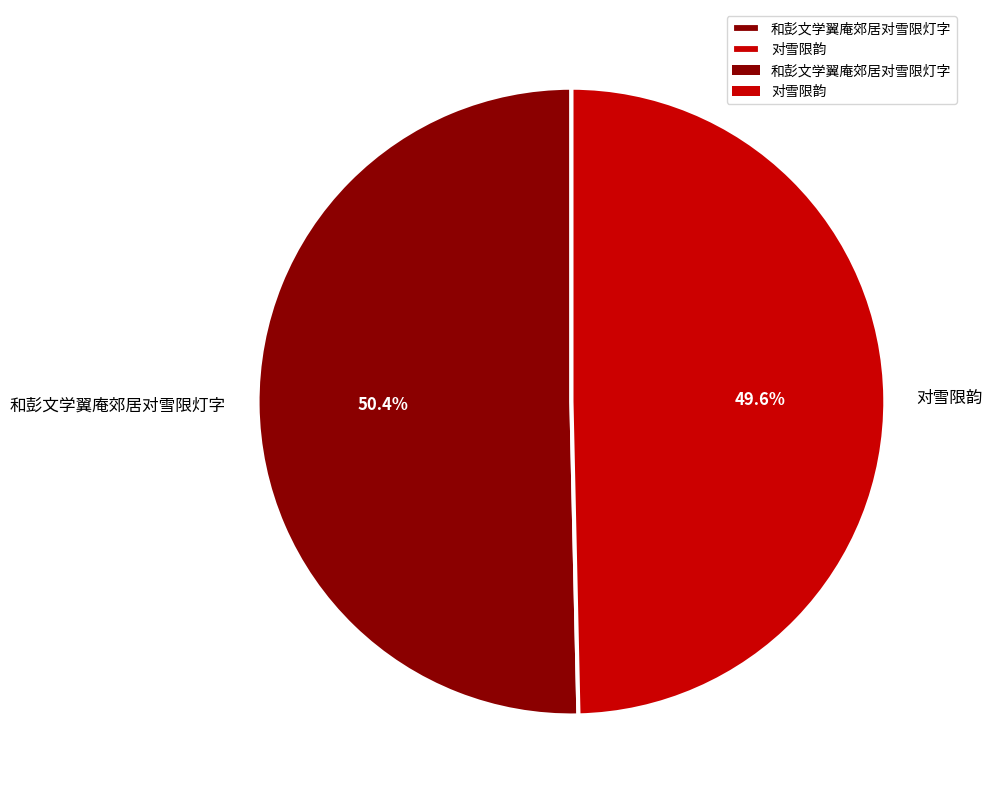

Combined, what portion of the pie is 和彭文学翼庵郊居对雪限灯字 and 对雪限韵?

100.0%